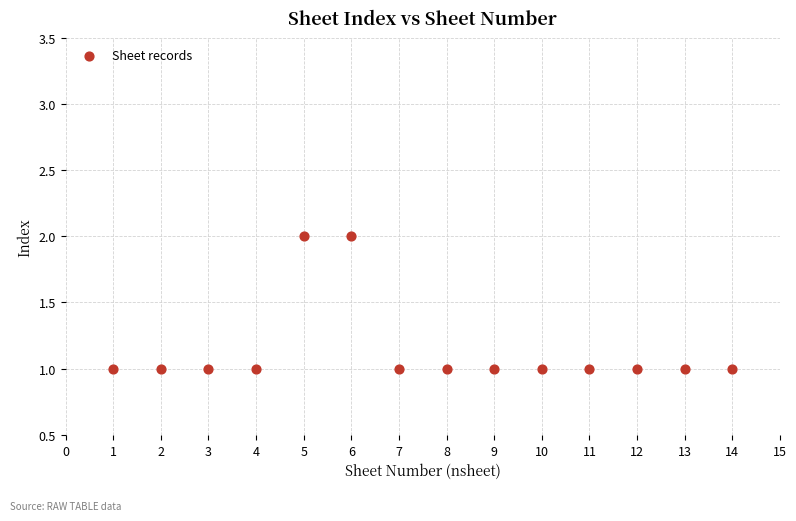

What is the range of X values (max minus min)?

13